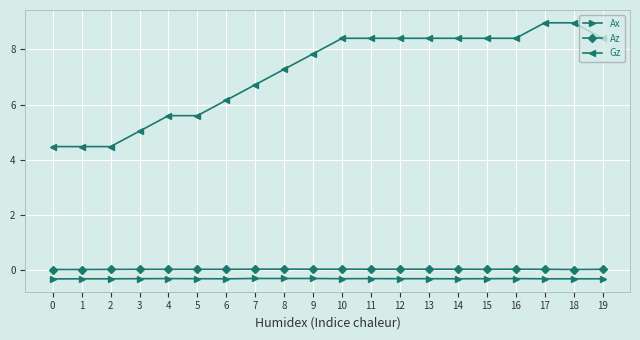

Between 6 and 8, which series saw the biggest shift?

Gz